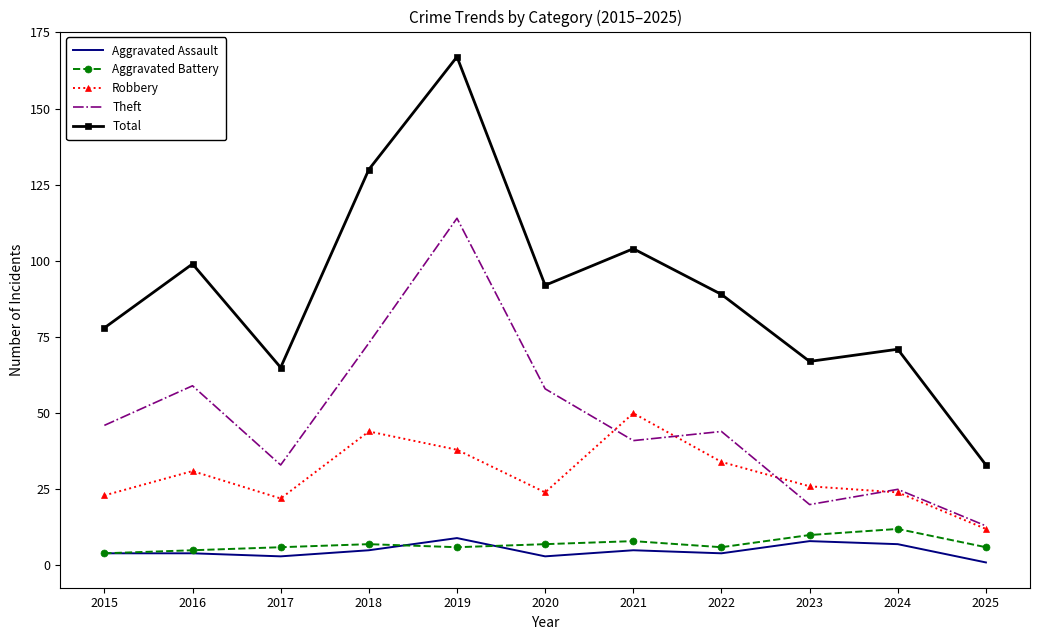

Between 2017 and 2025, which series saw the biggest shift?

Total